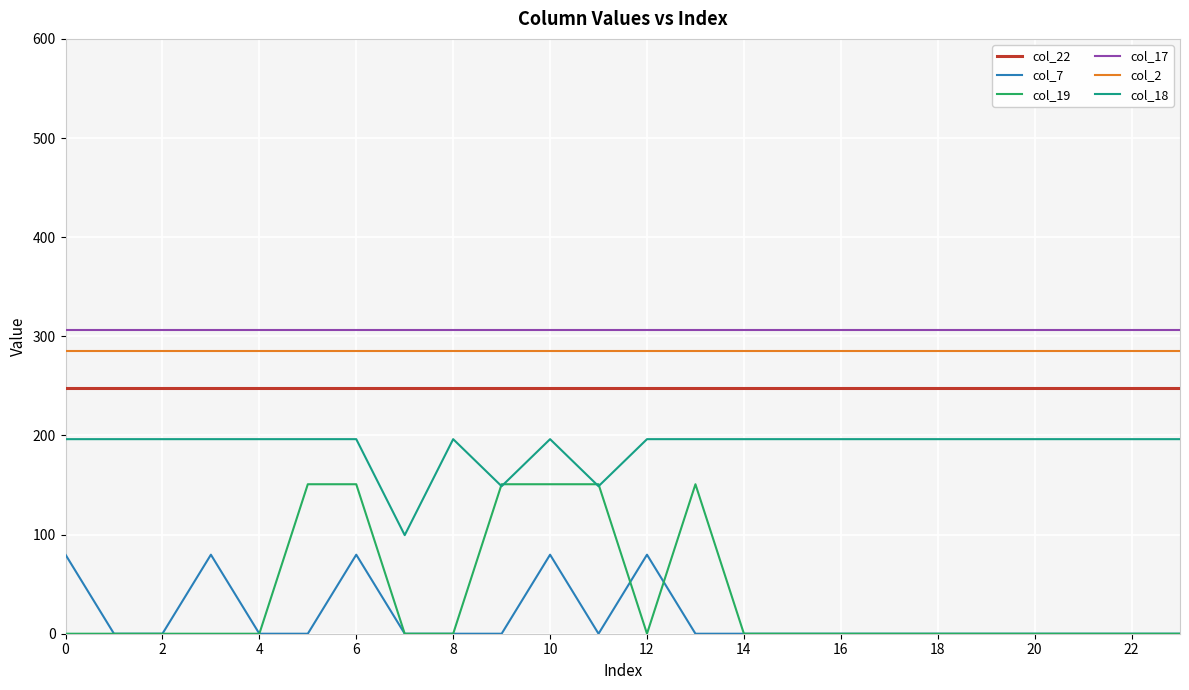

True or false: col_22 and col_19 cross at least once.

False